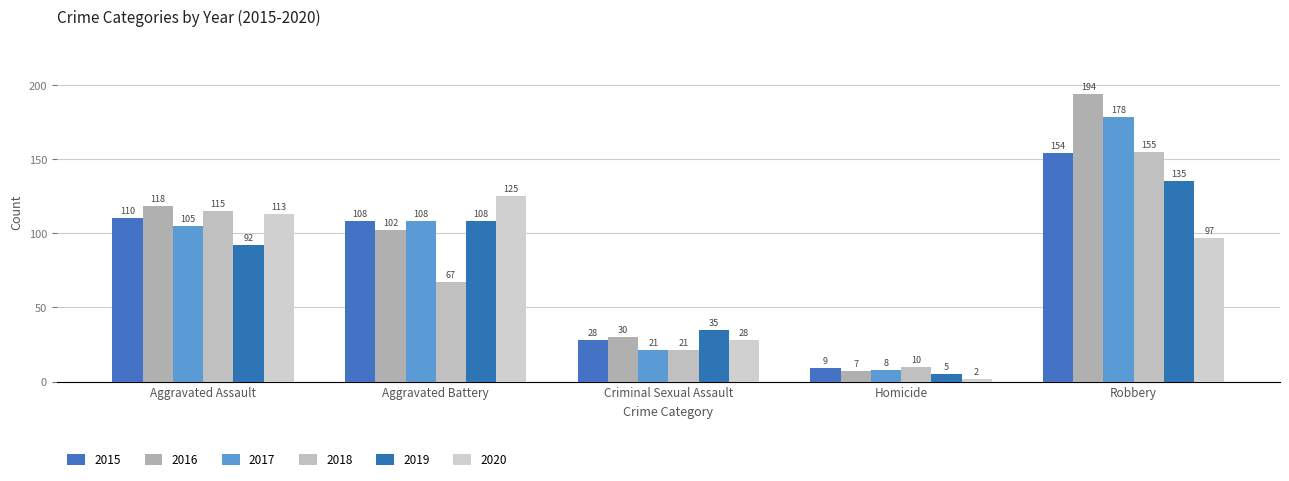

How many data points in 2016 are less than 102?

2